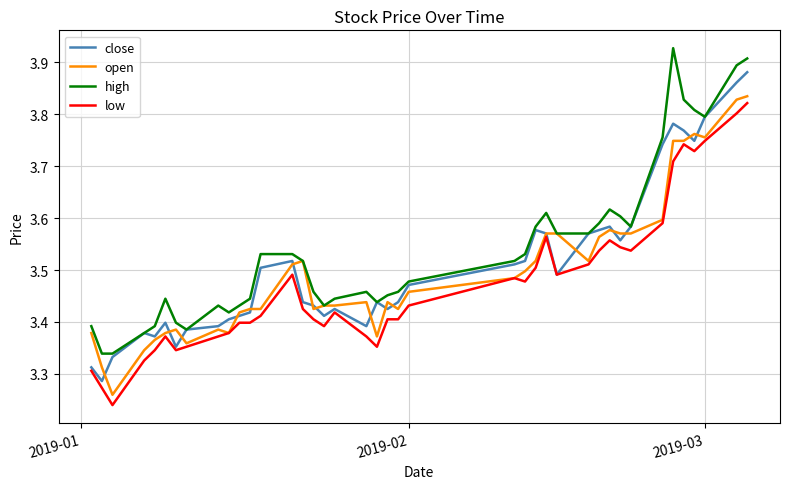

Which series has the largest total across all categories?

high